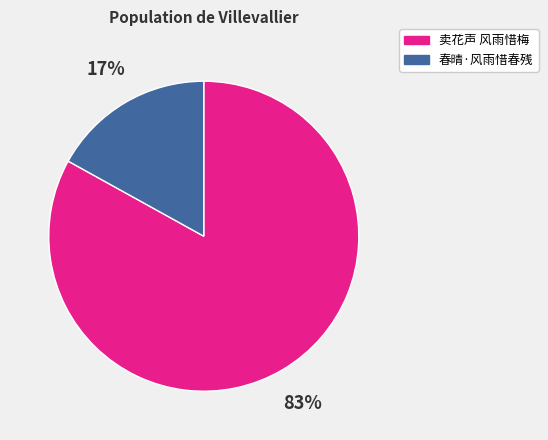

To the nearest percent, what percentage of the pie is 春晴·风雨惜春残?

17%